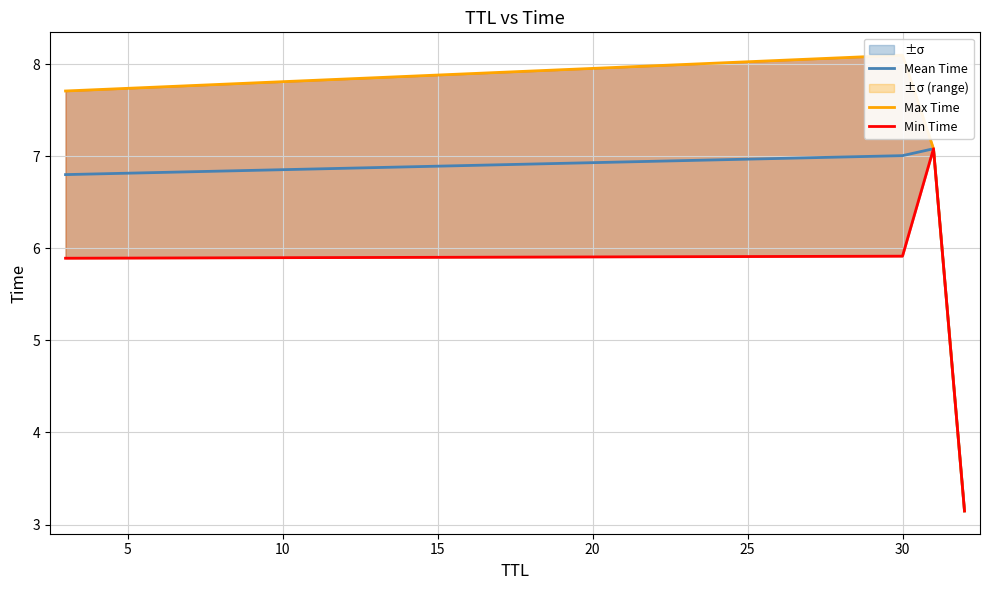

In Min Time, how many points are higher than both neighbors (excluding endpoints)?

1